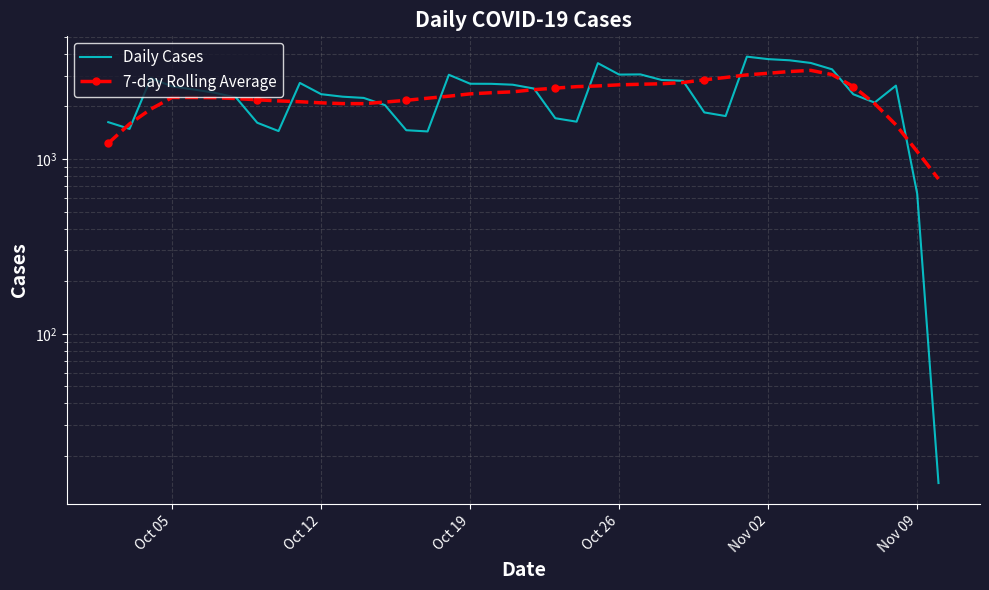

How many lines are shown in the chart?

2